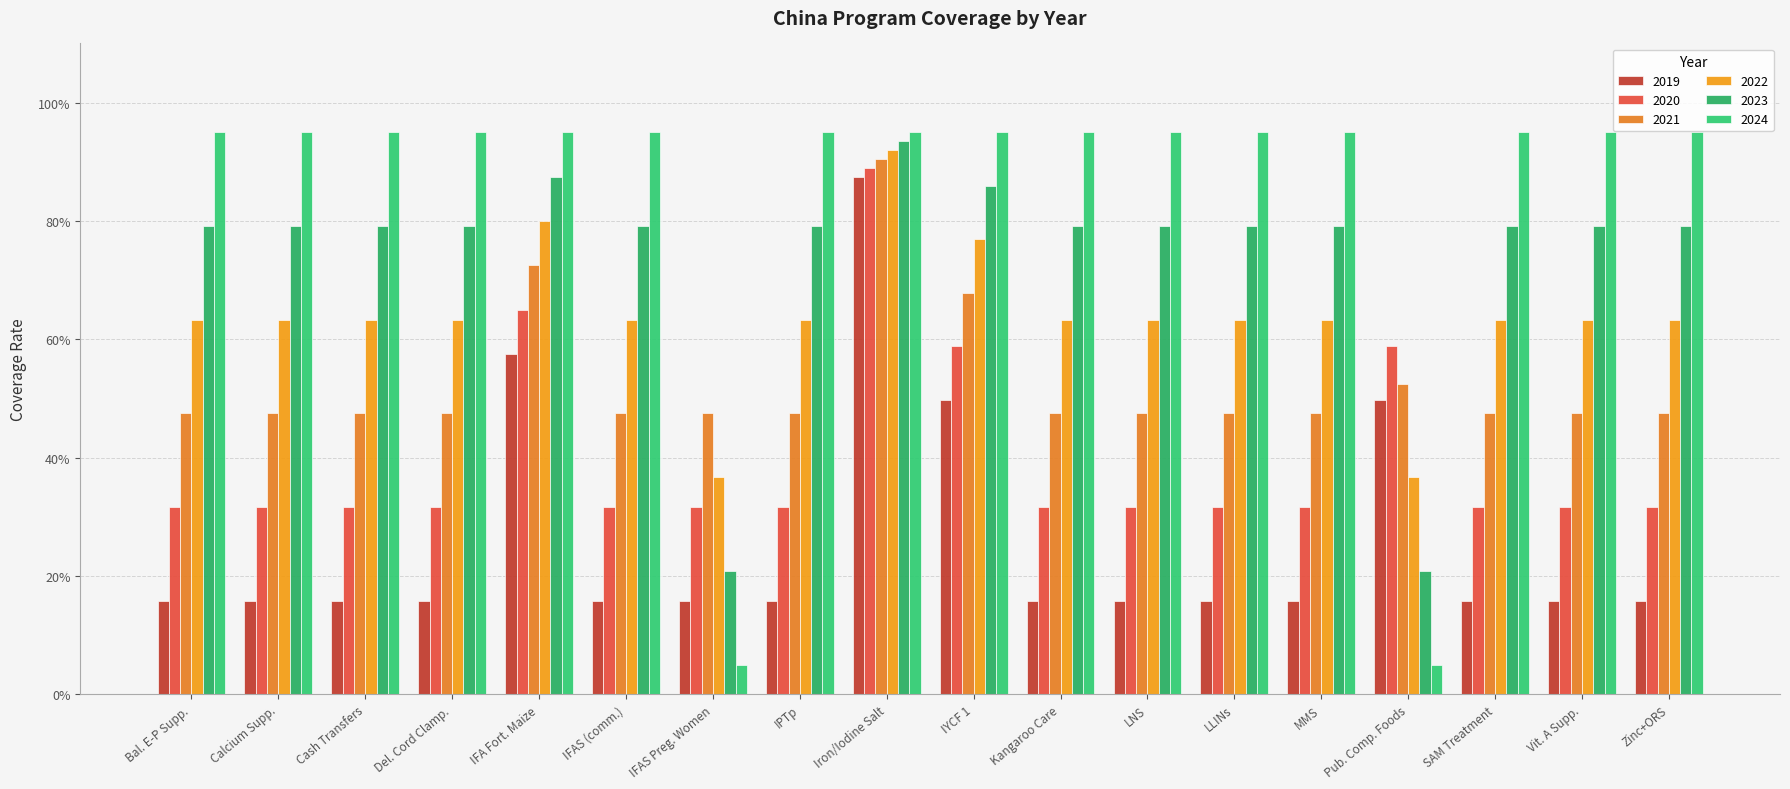

Are the bars grouped side by side (vs. stacked)?

Yes